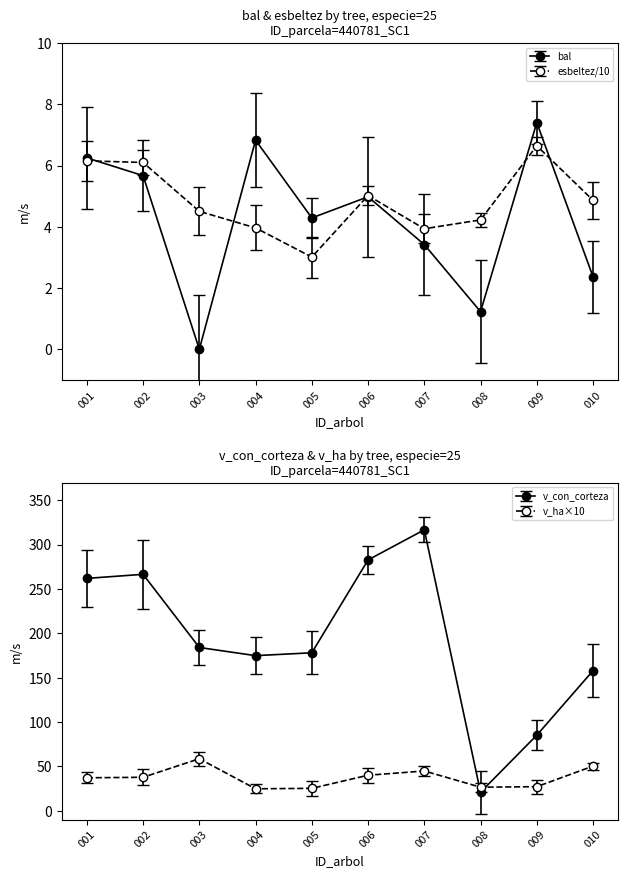

Reading right to left, what are all the values shown in this chart?

bal: 2.4	7.4	1.2	3.4	5.0	4.3	6.8	0.0	5.7	6.2
bal_intrasp: 1.2	6.7	-0.4	1.8	3.0	3.6	5.3	-1.8	4.5	4.6
esbeltez: 4.9	6.6	4.2	3.9	5.0	3.0	4.0	4.5	6.1	6.2
v_con_corteza: 157.9	85.2	20.8	316.7	282.8	178.1	174.8	184.0	266.6	262.0
v_ha: 50.3	27.1	26.5	44.8	40.0	25.2	24.7	58.6	37.7	37.1